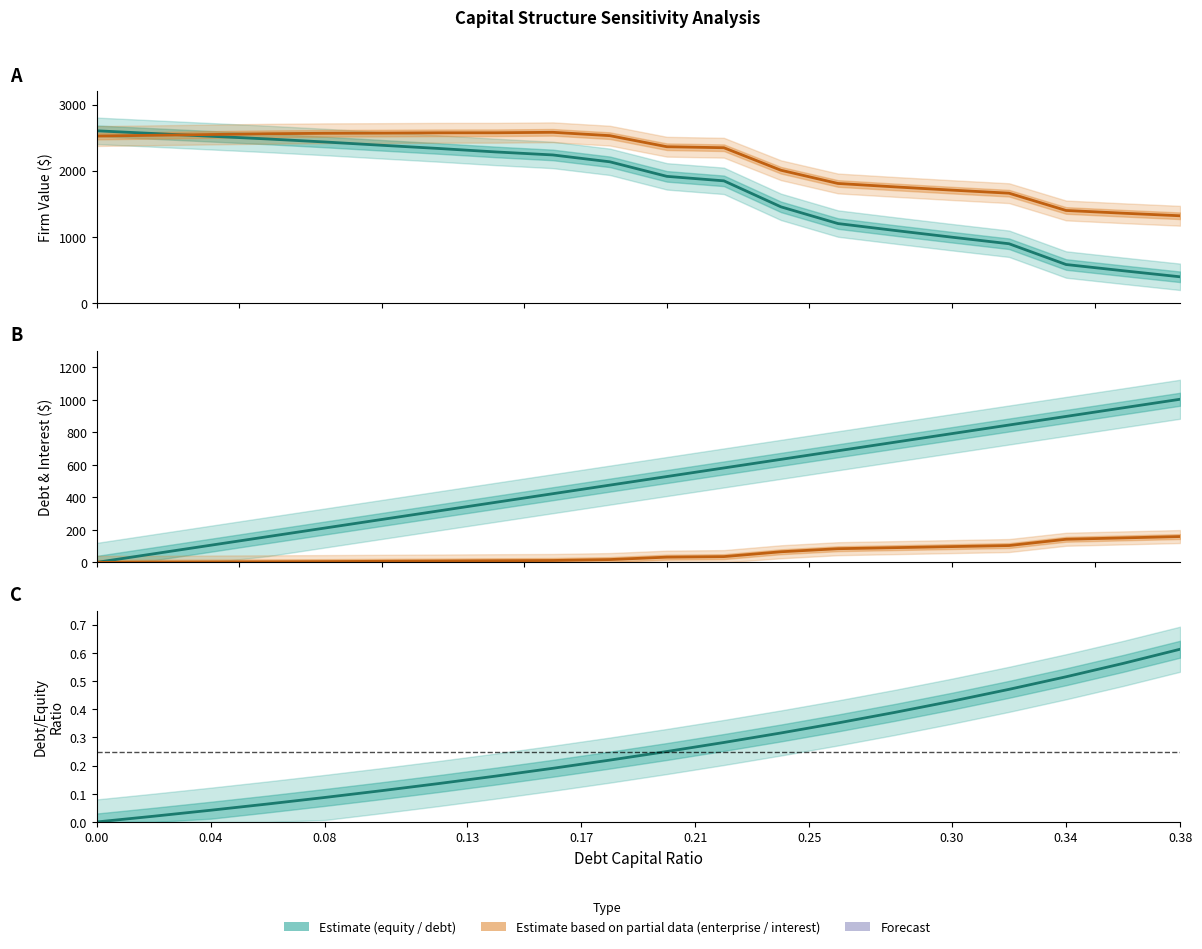

How many values in the enterprise_value series exceed 2524?

10